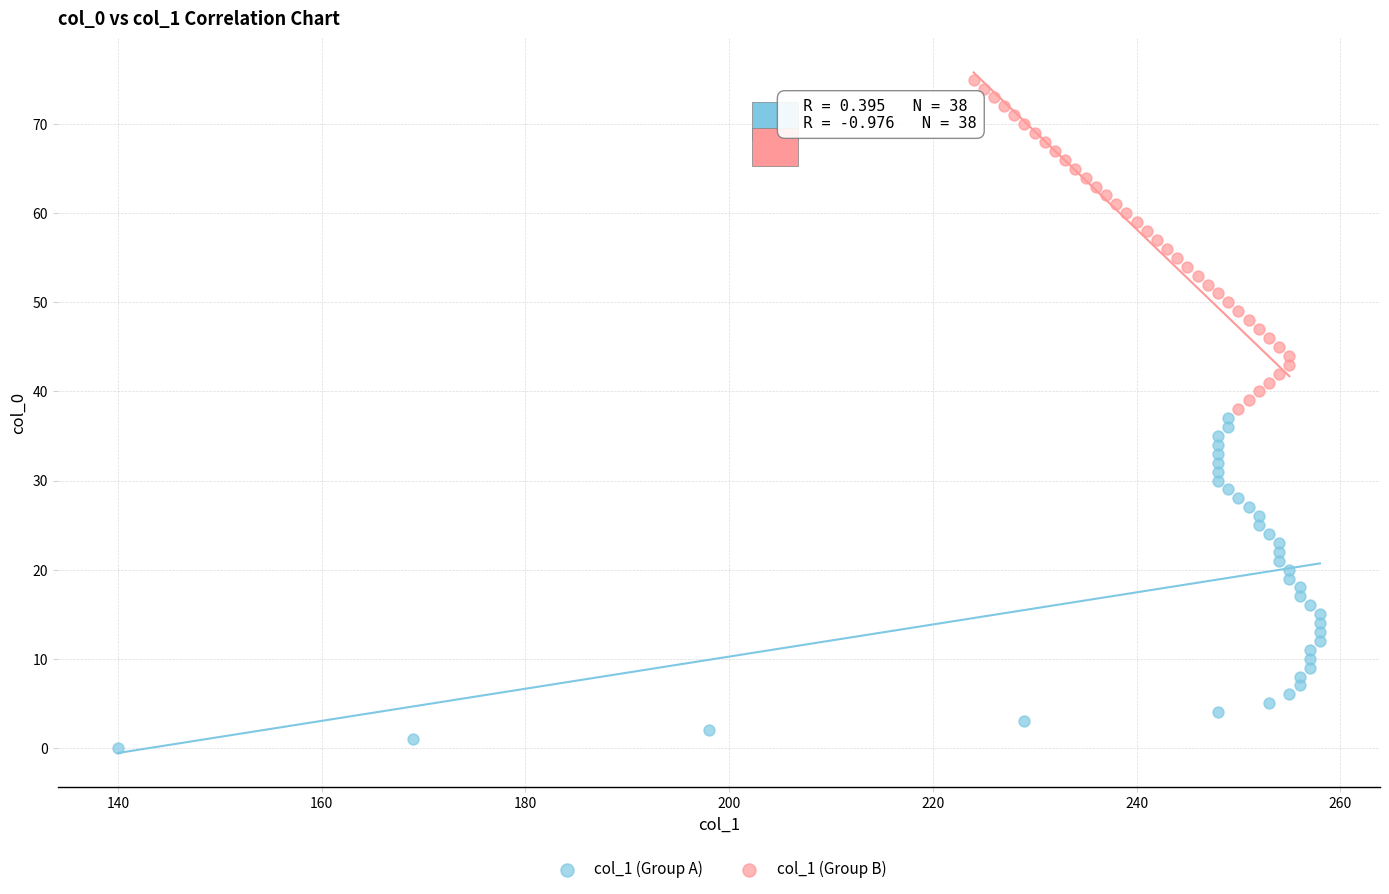

Which series reaches the maximum Y coordinate?

col_1 (Group B)